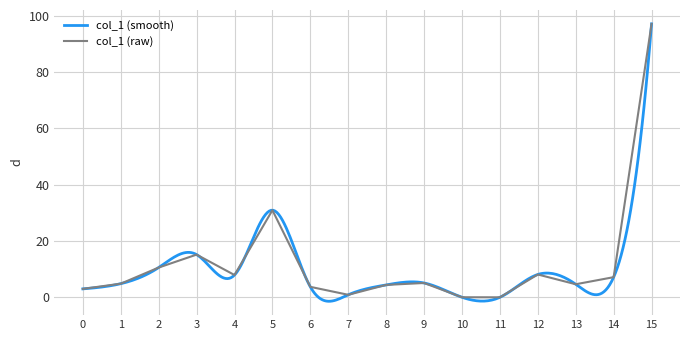

List the labels in order of value, smallest first.

11, 10, 7, 0, 6, 8, 13, 1, 9, 14, 4, 12, 2, 3, 5, 15